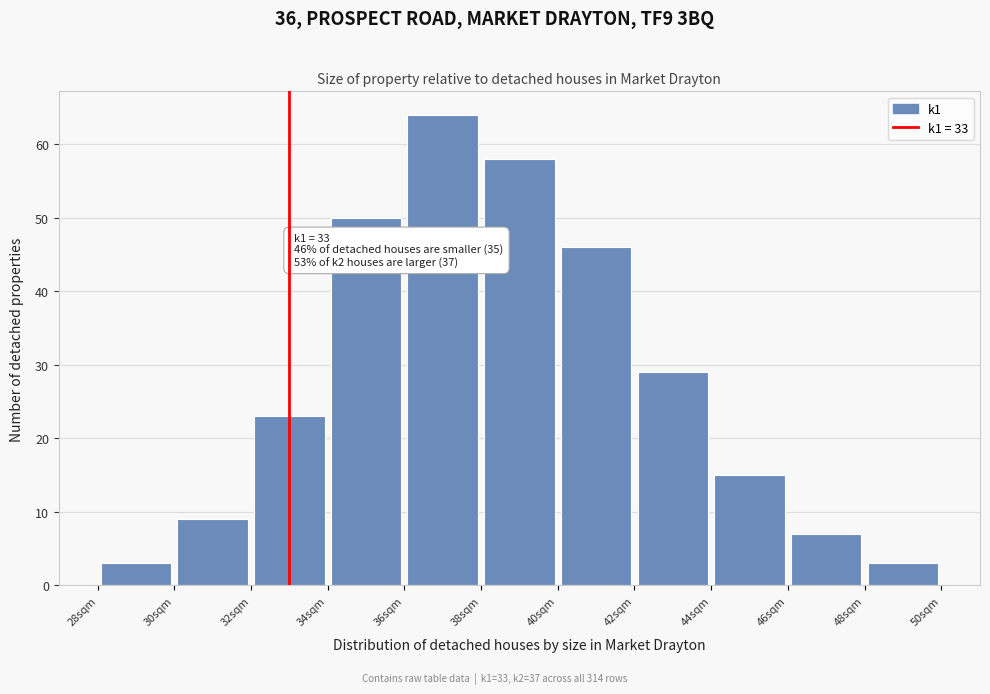

Which range on the x-axis has the tallest bar?

36 to 38